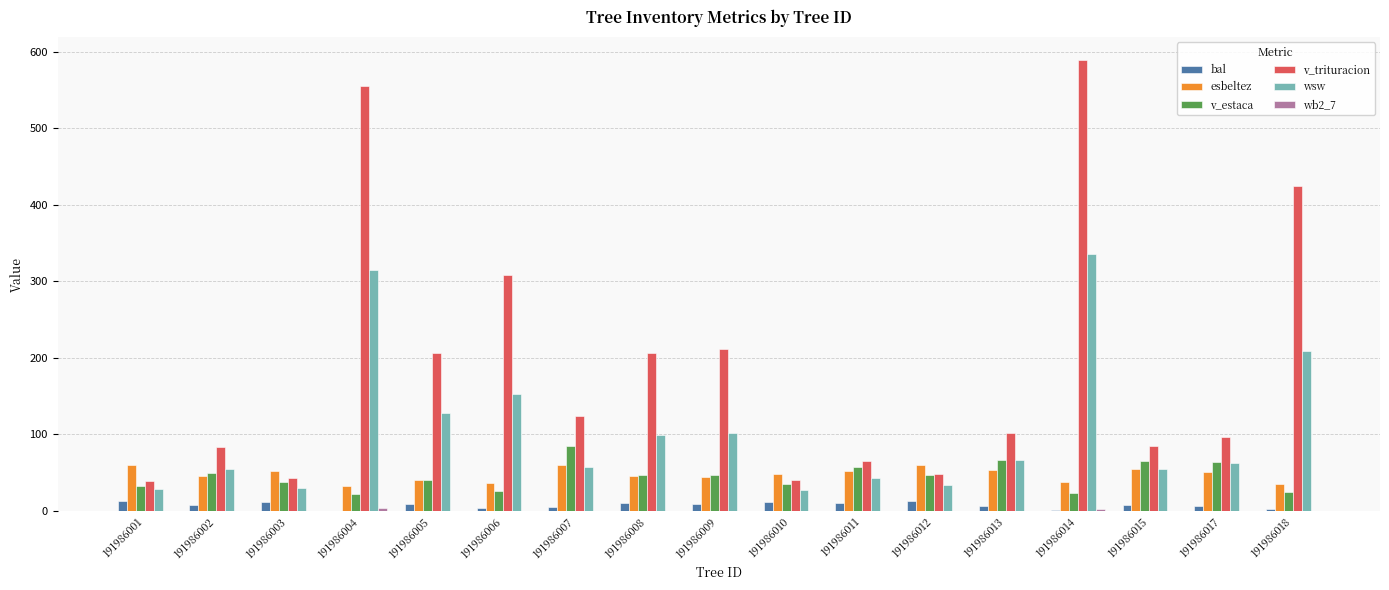

What is the average value of the bal series?

7.7